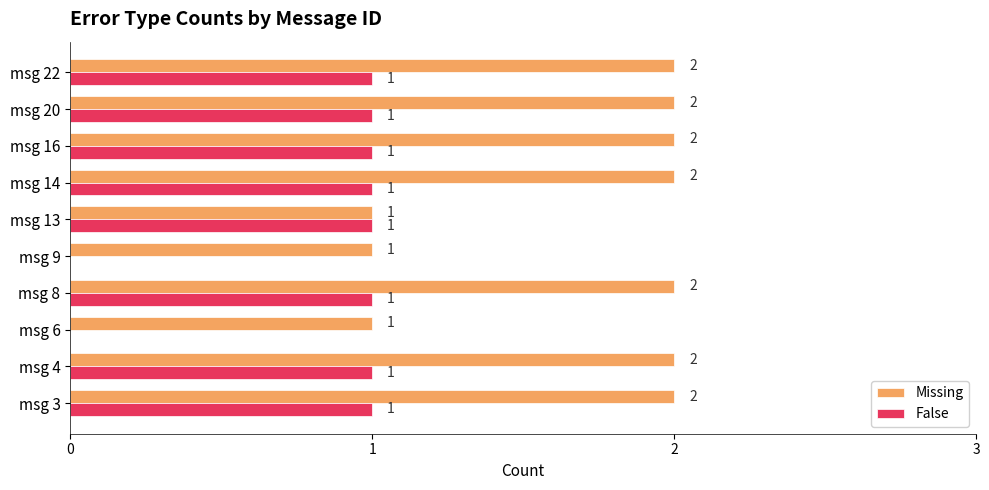

Is it true that False equals 2 at msg 20?

False